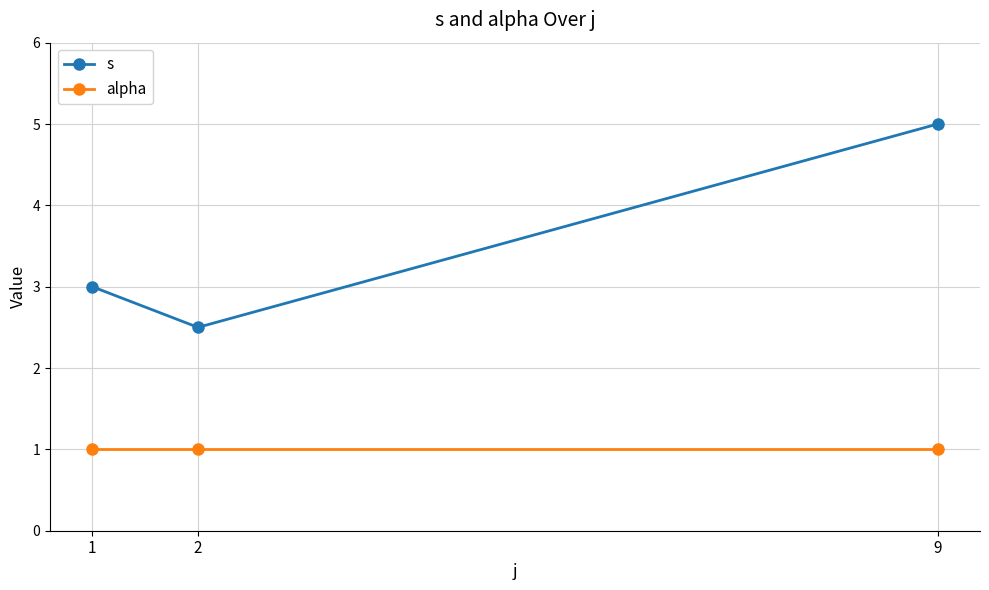

At how many categories does at least one series exceed 2?

3